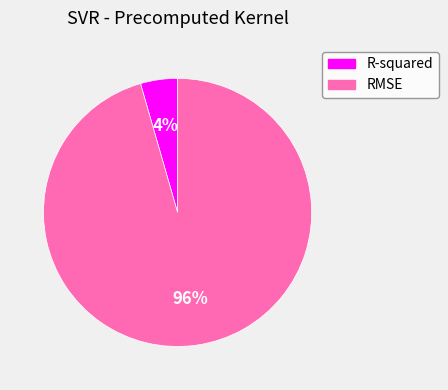

Is the sum of R-squared and RMSE greater than half?

Yes